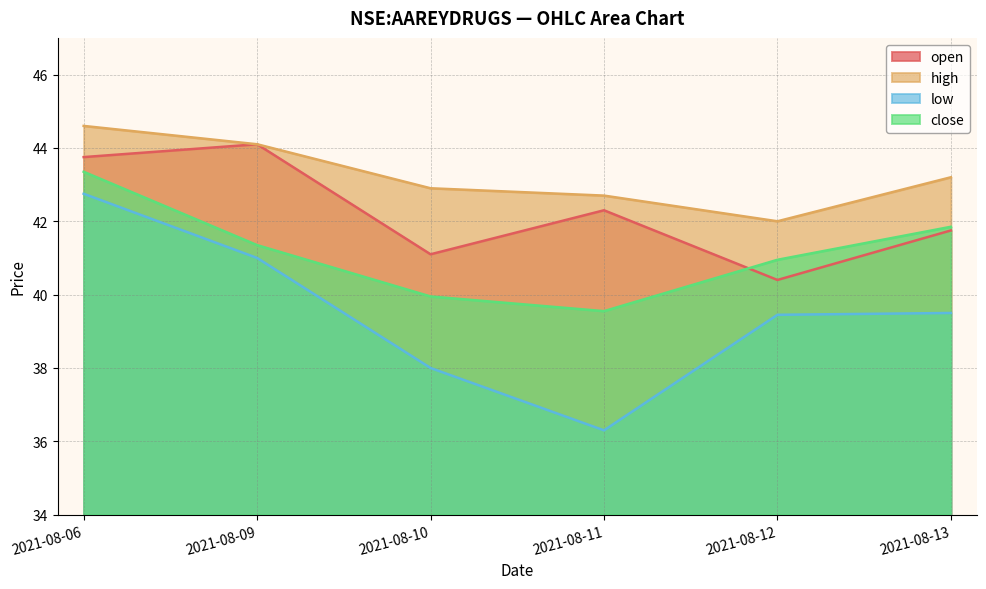

True or false: high has a value of 42.7 at 2021-08-11.

True